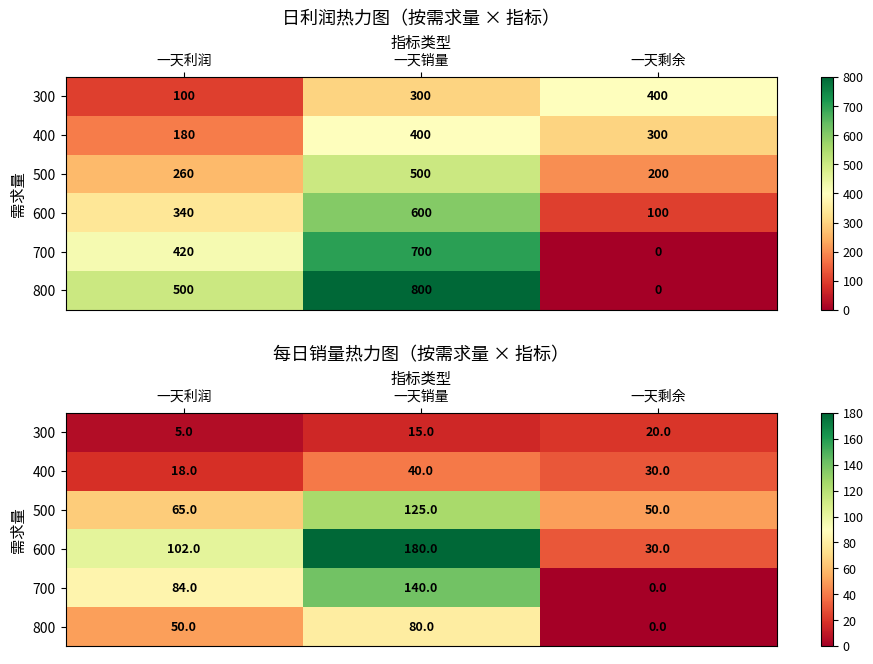

What is the spread (max minus min) of values at 一天剩余?

50